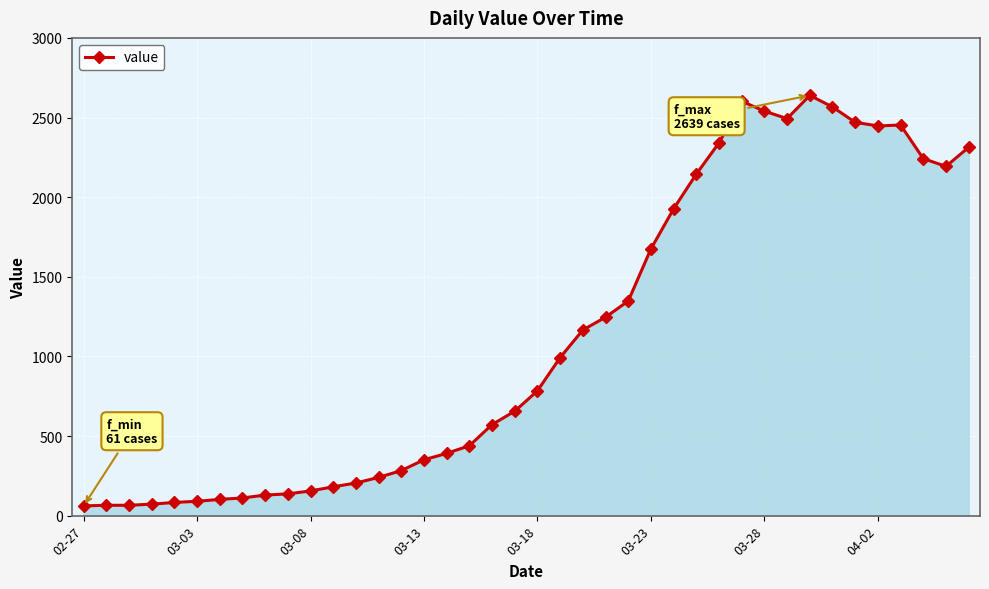

True or false: the data has more than 2 interior local peaks.

True